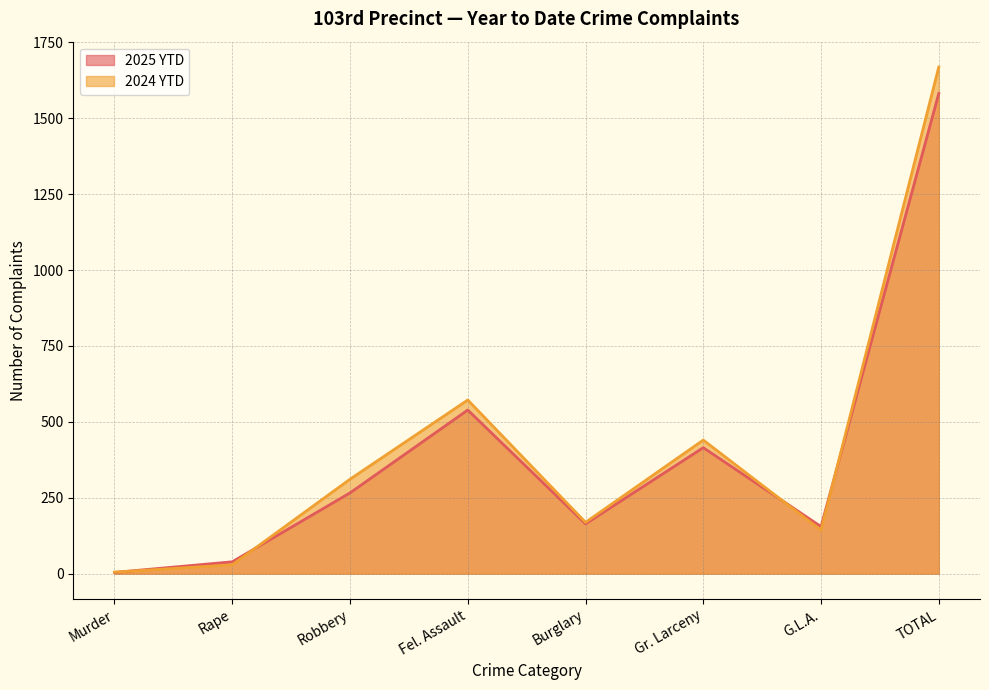

What are all the series names shown in the legend?

2025 YTD, 2024 YTD